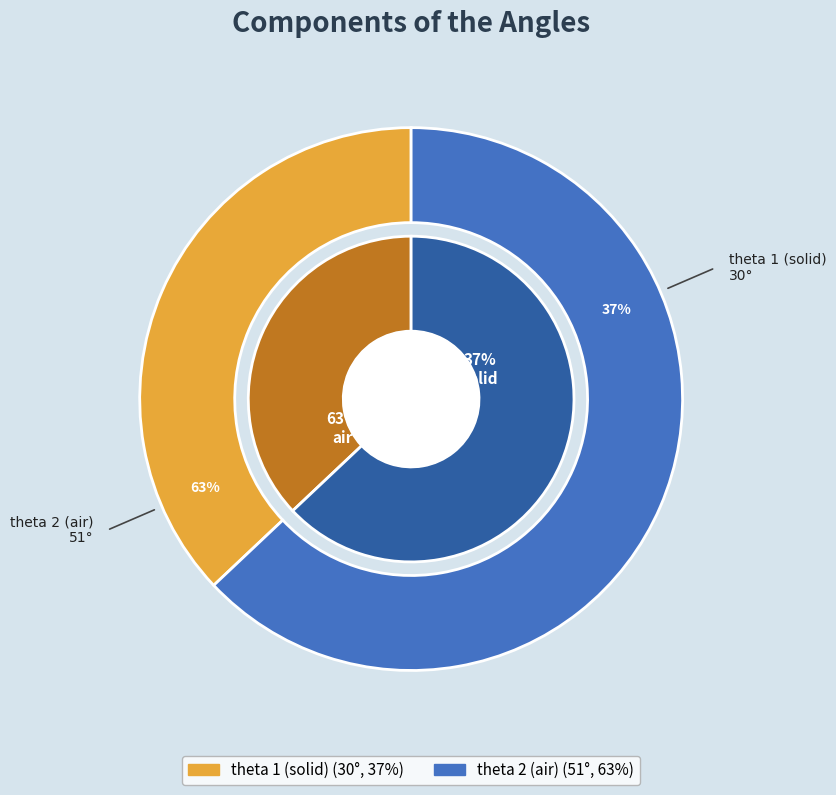

How much of the chart is everything except theta 2 (air)?

37.0%